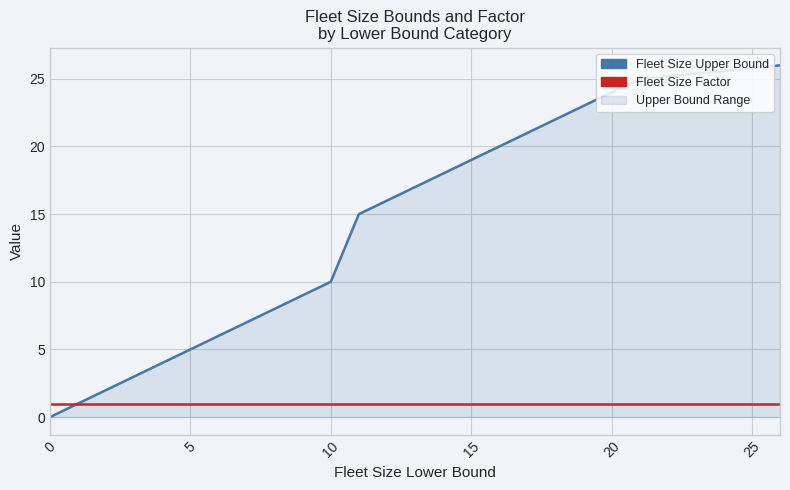

Rank the series by their maximum value, from highest to lowest.

Fleet Size Upper Bound, Fleet Size Factor